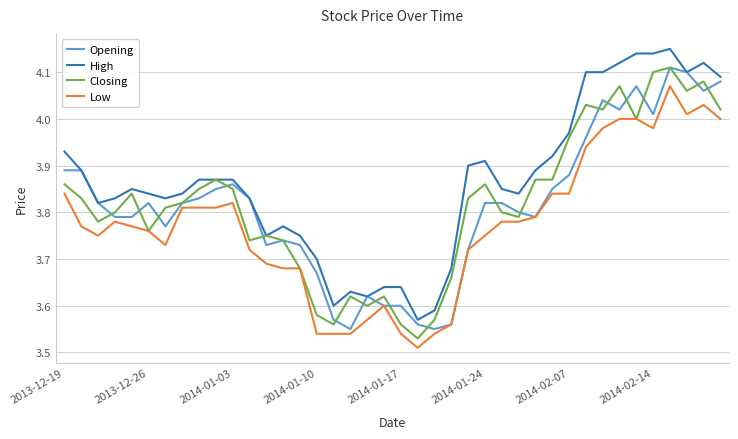

Which series has the largest total across all categories?

High